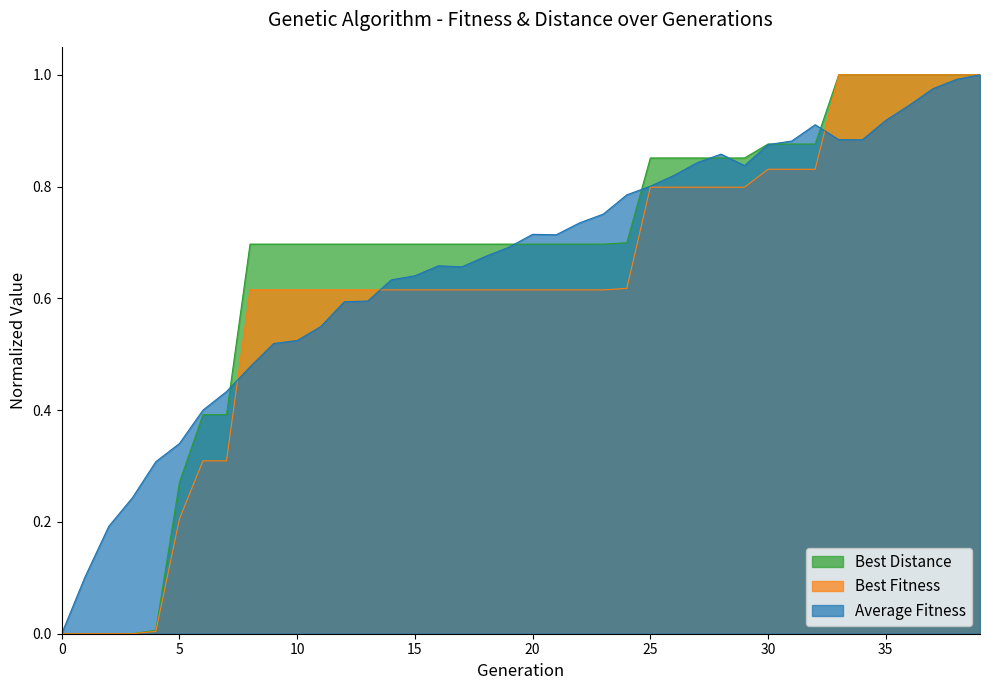

The value of Average Fitness at 32 is 0.9. True or false?

True